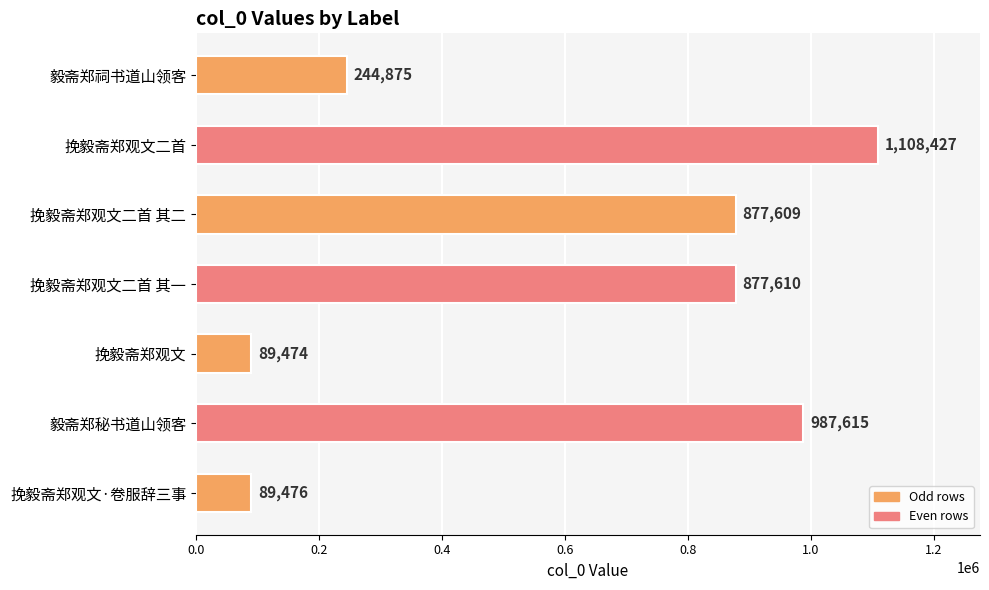

Reading bottom to top, list all the values displayed in this chart.

89476	987615	89474	877610	877609	1108427	244875